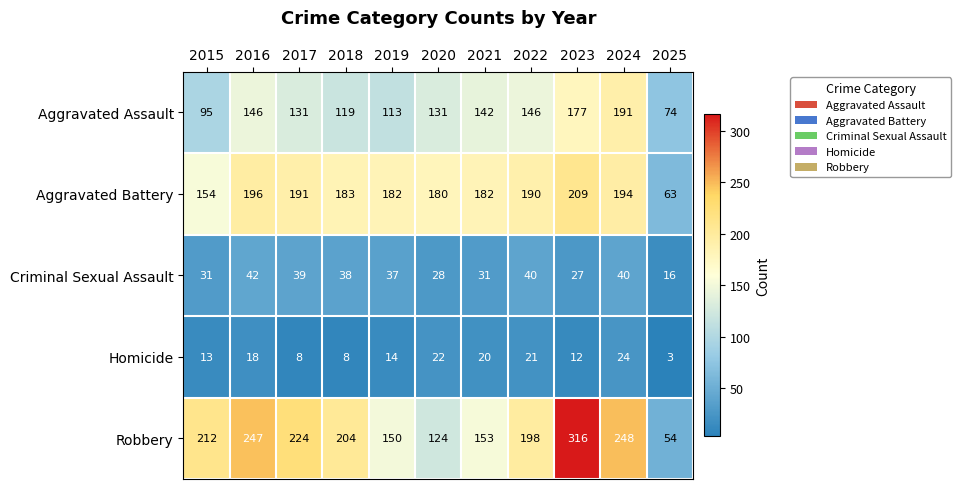

Is the value of Aggravated Battery at 2021 greater than the value of Robbery at 2017?

No